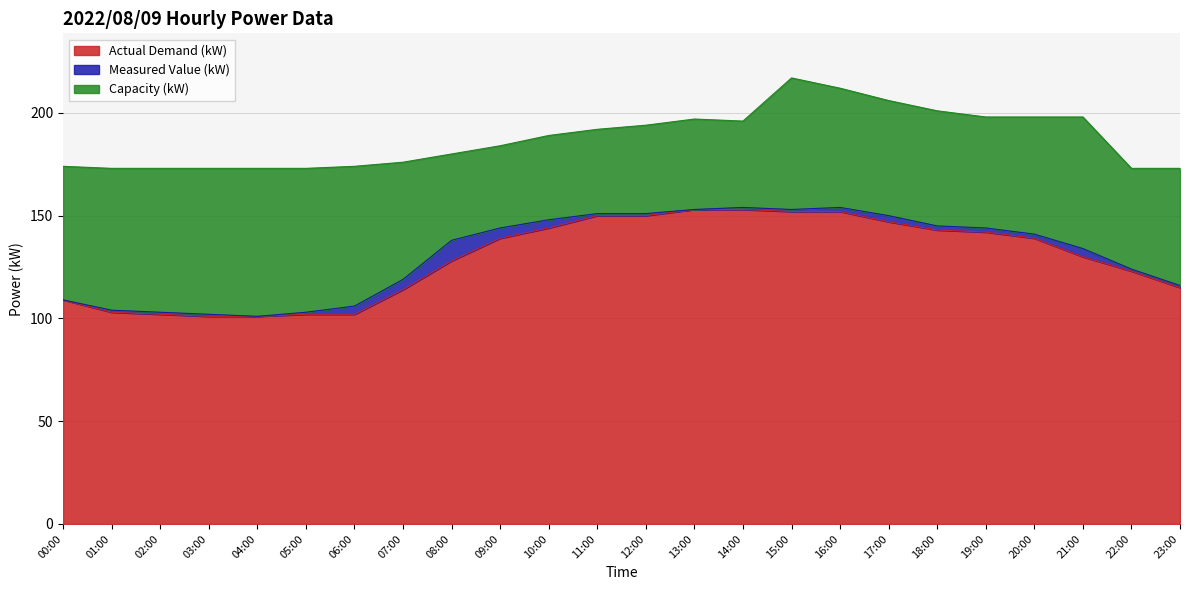

True or false: \ªl(kW) has more than 1 points higher than both neighbors.

True